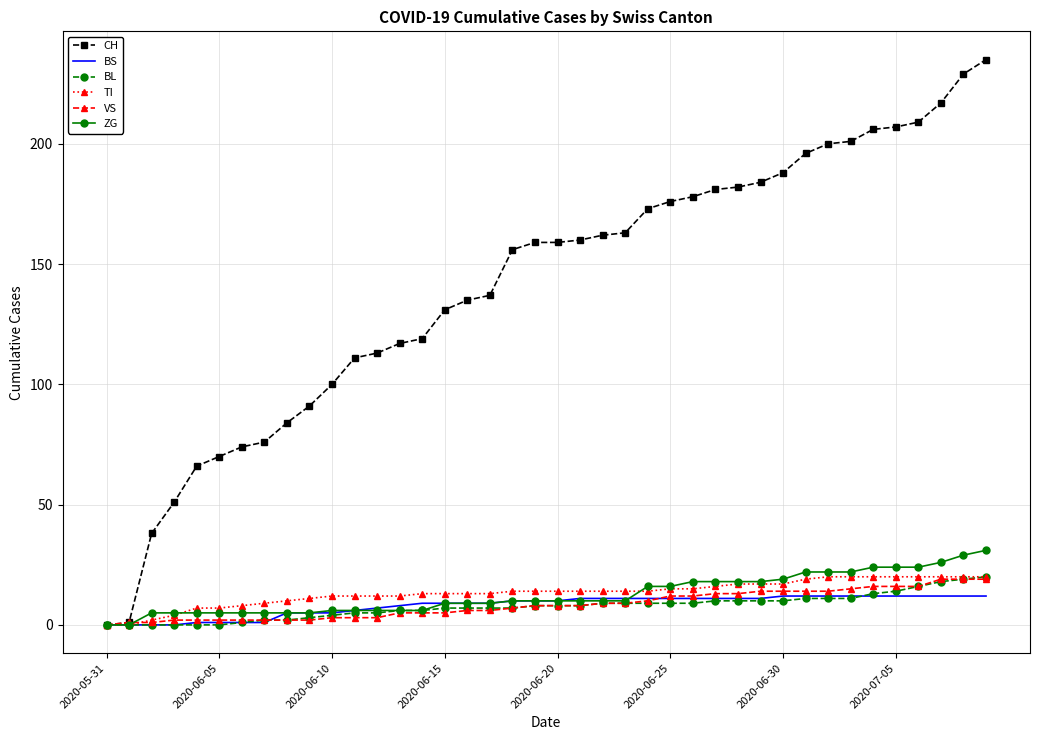

Which series has the largest total across all categories?

CH